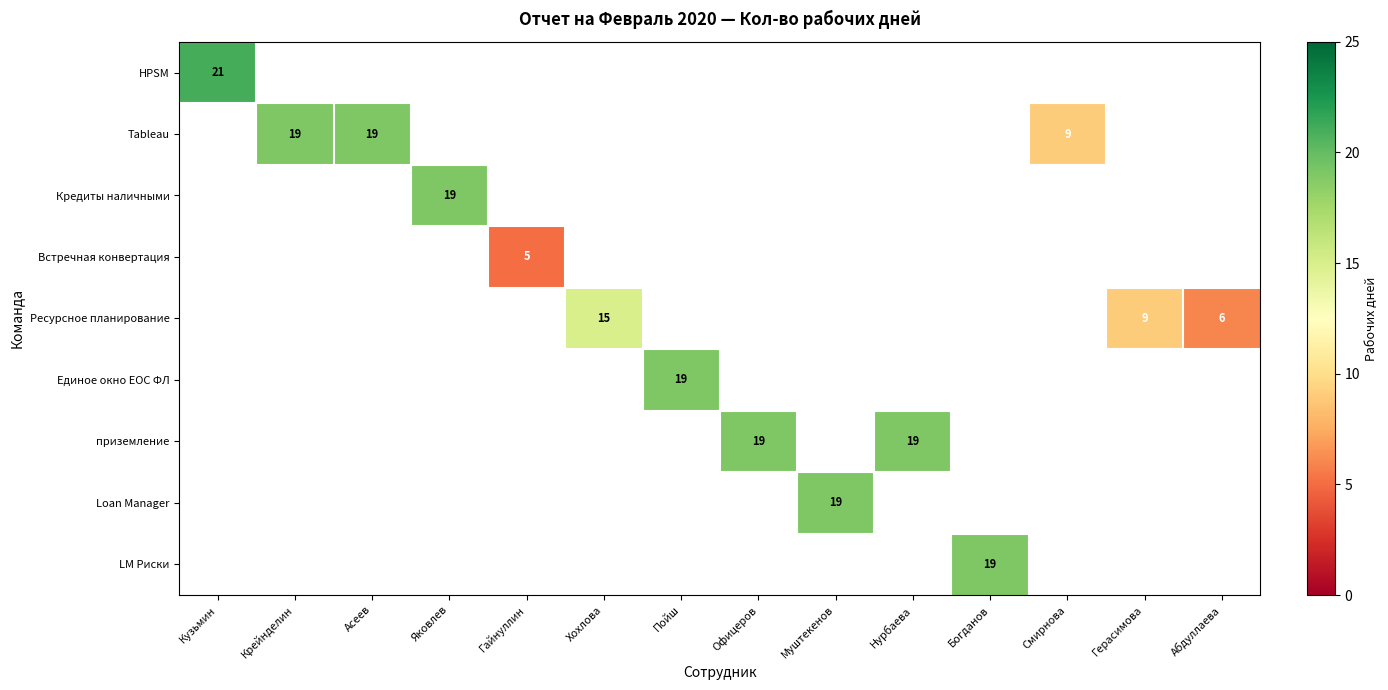

How many series are shown in this chart?

9